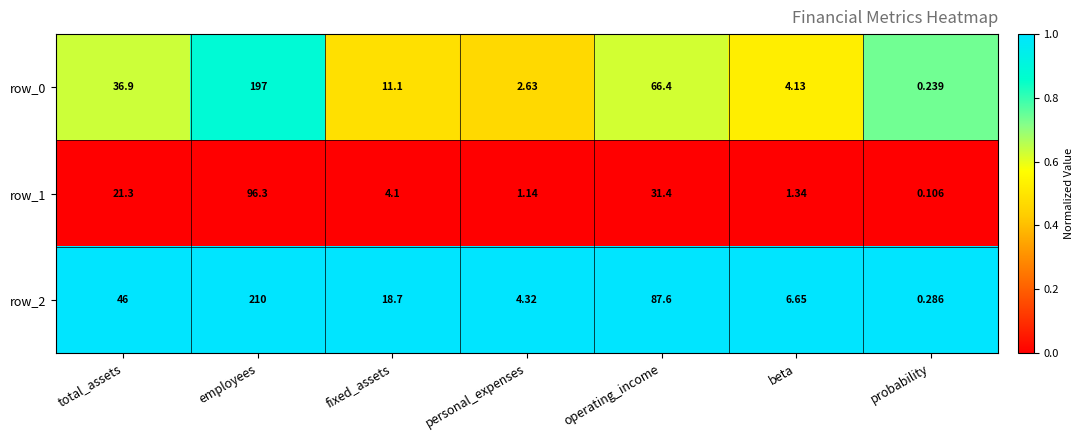

List the series in order of their peak value, highest first.

row_2, row_0, row_1